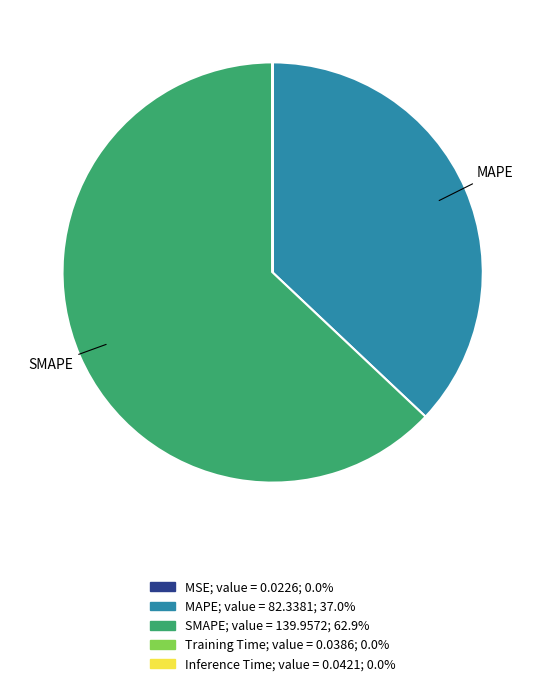

Does any single category account for the majority?

Yes